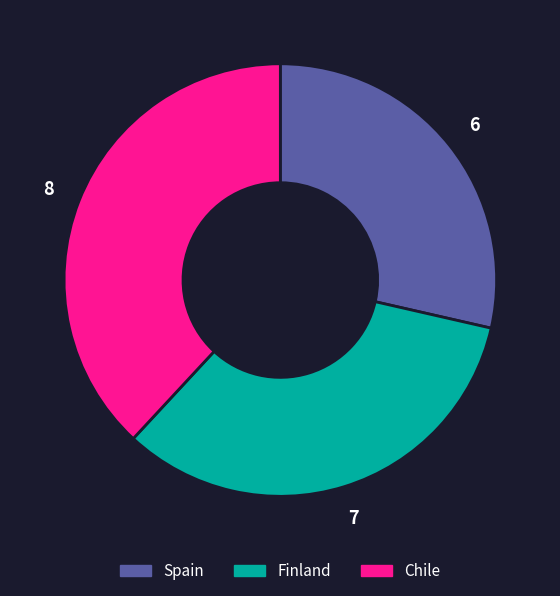

True or false: Chile accounts for 38% of the total.

True